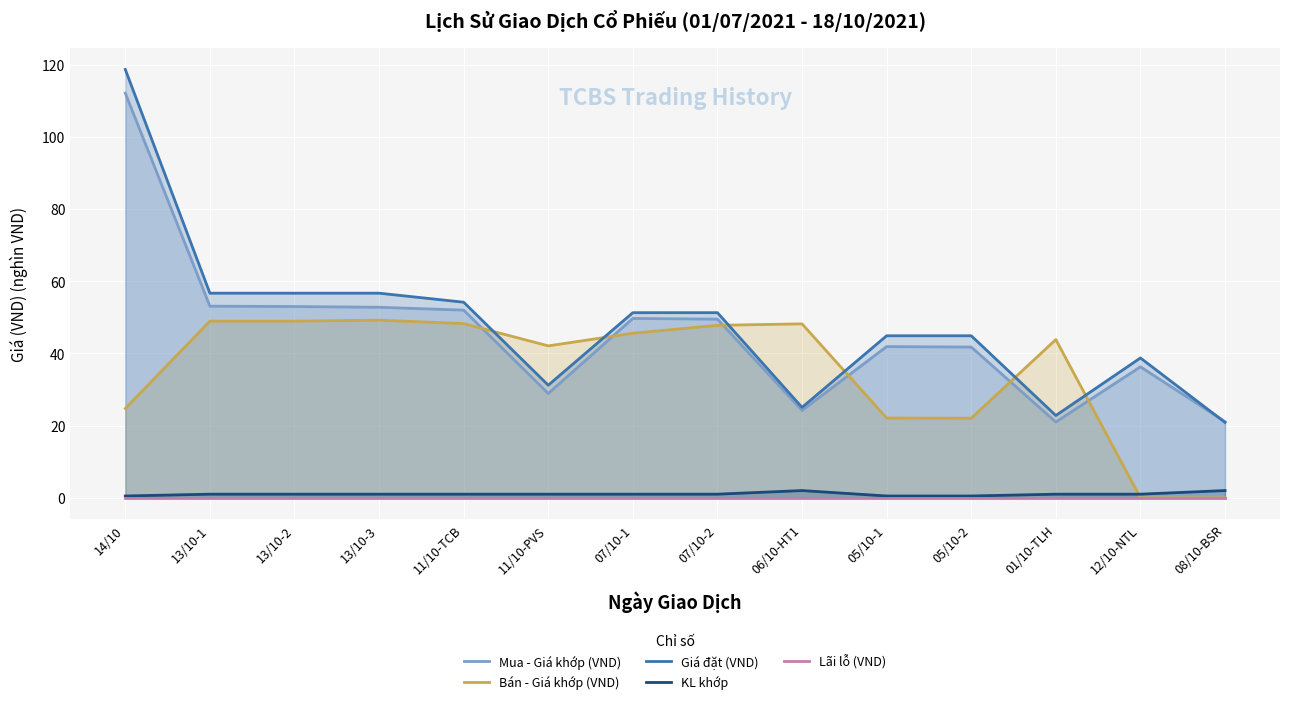

How many interior local valleys does the Bán - Giá khớp (VND) series have?

2